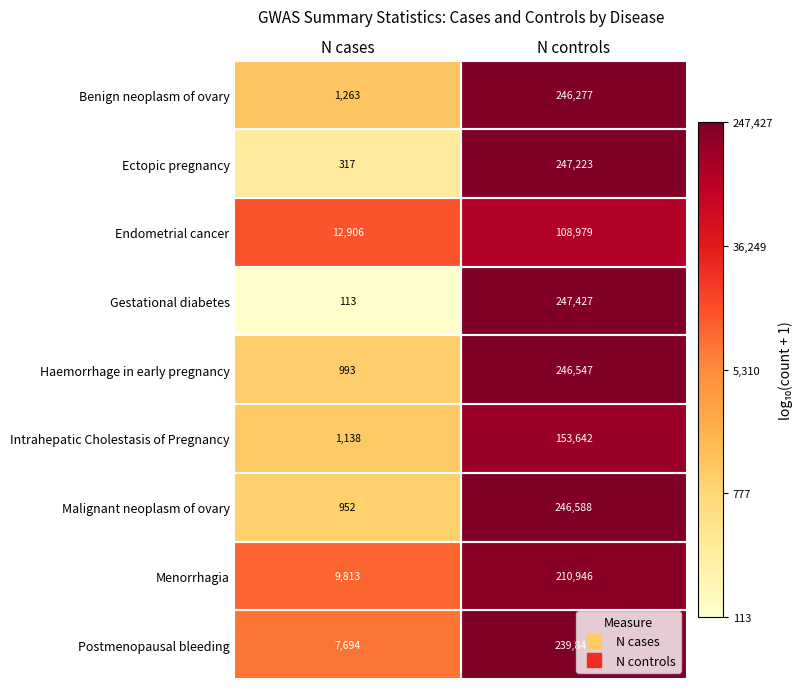

At which category does the chart reach its minimum across all series?

N cases